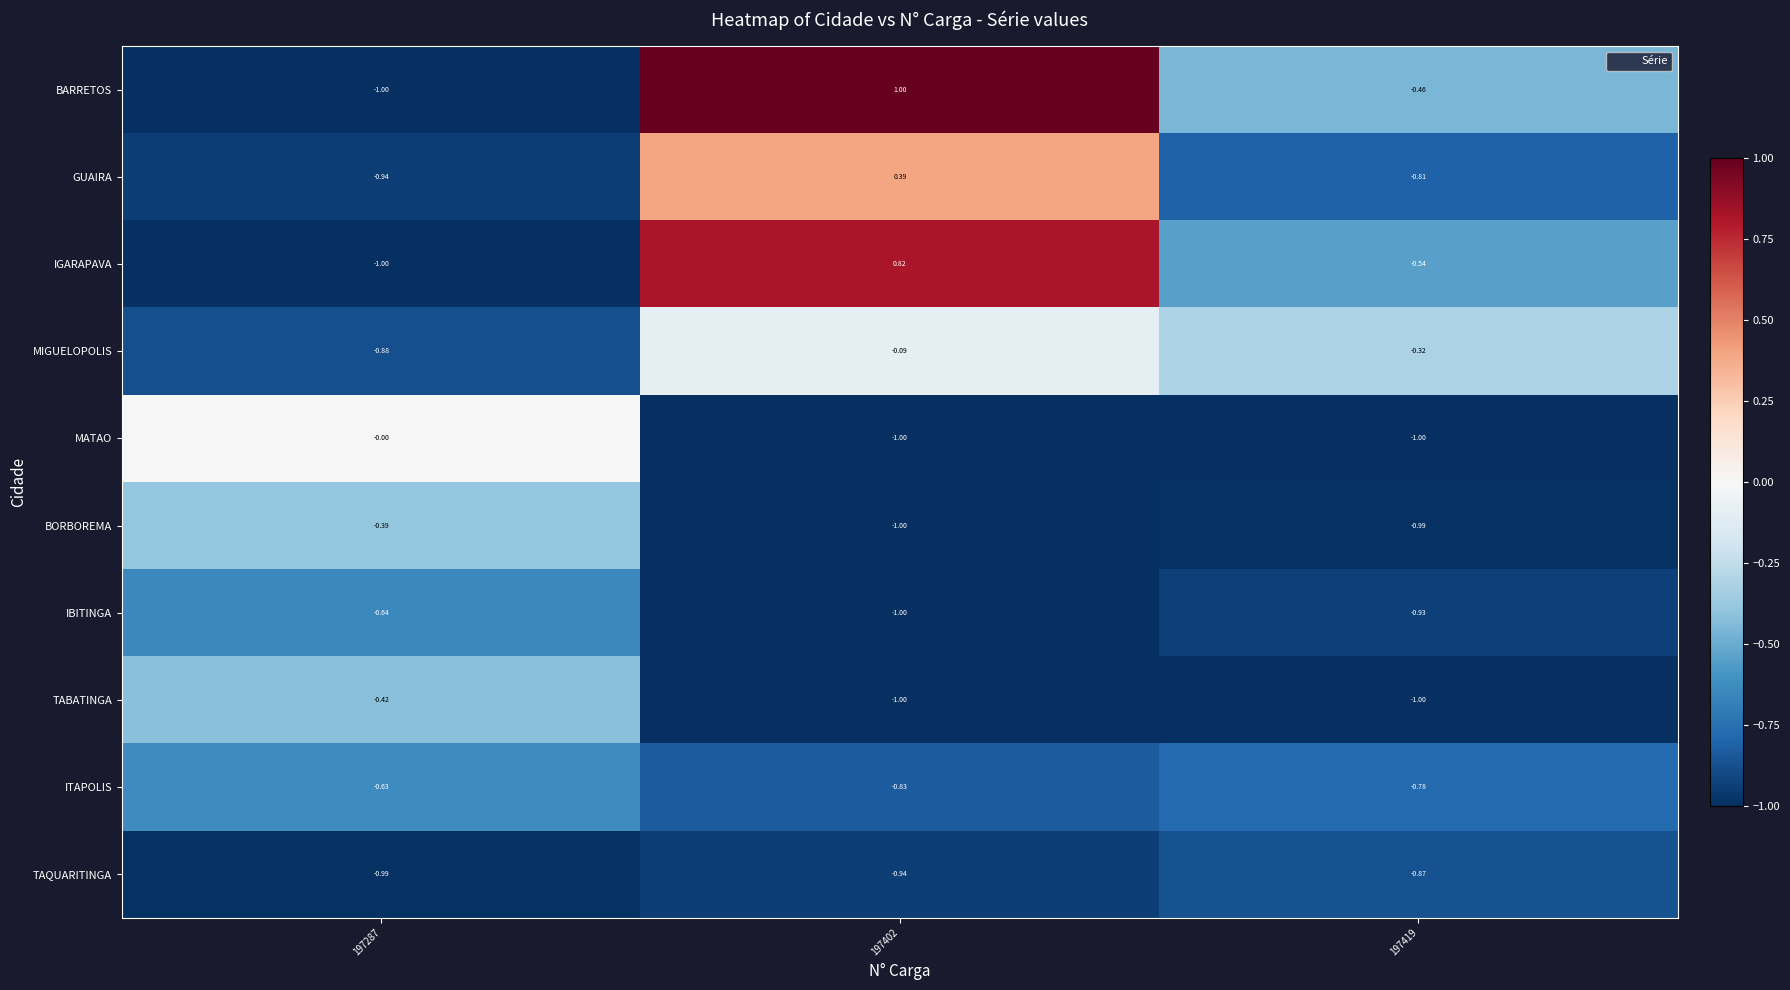

Which label corresponds to the largest value in the chart?

197402